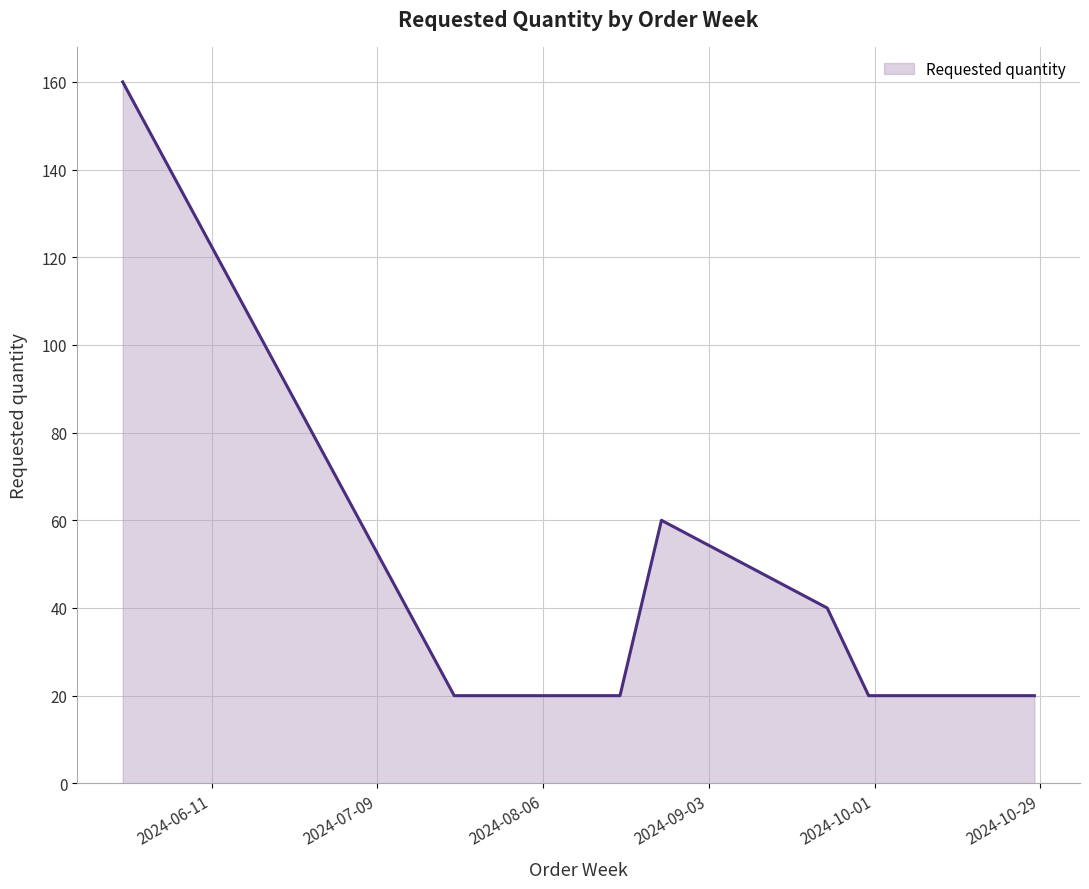

Reading left to right, list all the values displayed in this chart.

160	20	20	20	60	40	20	20	20	20	20